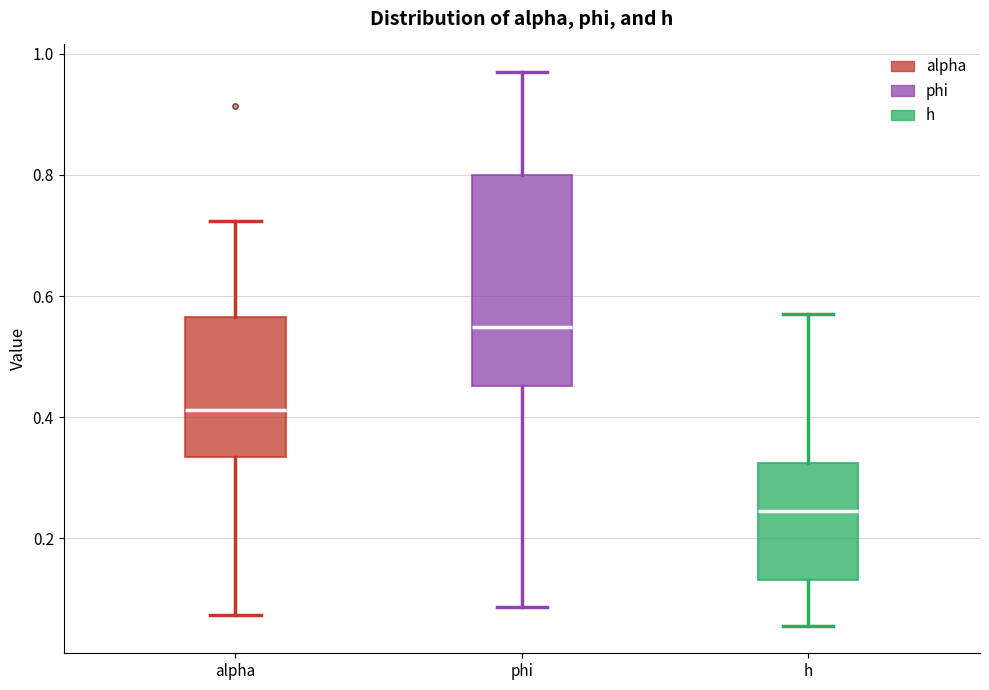

Which box's median line is the highest?

phi